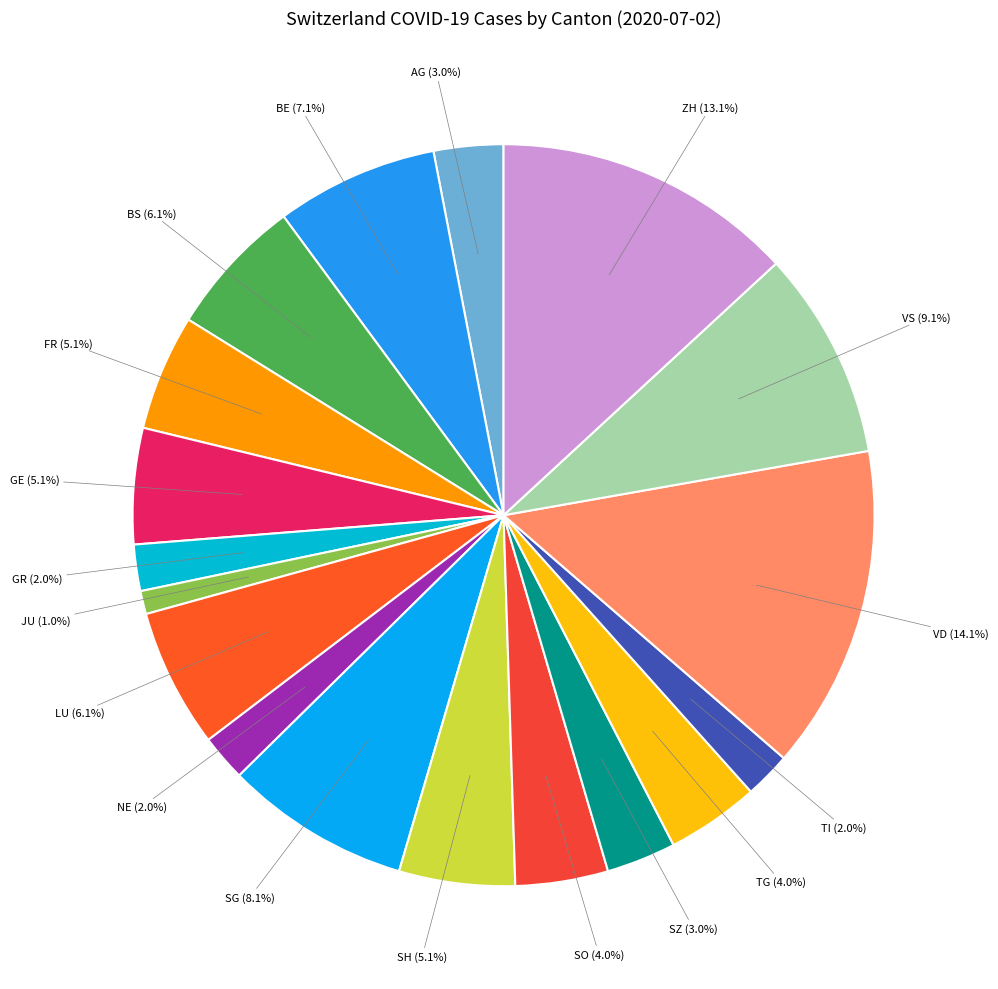

Is there a majority slice in this chart?

No